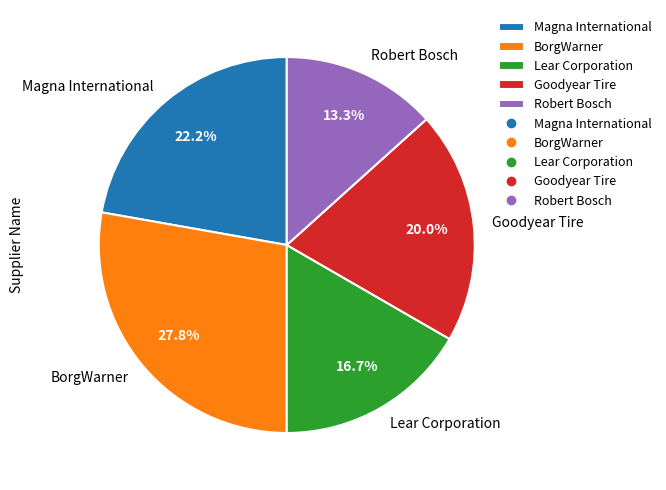

Rank the categories by value from highest to lowest.

BorgWarner, Magna International, Goodyear Tire, Lear Corporation, Robert Bosch